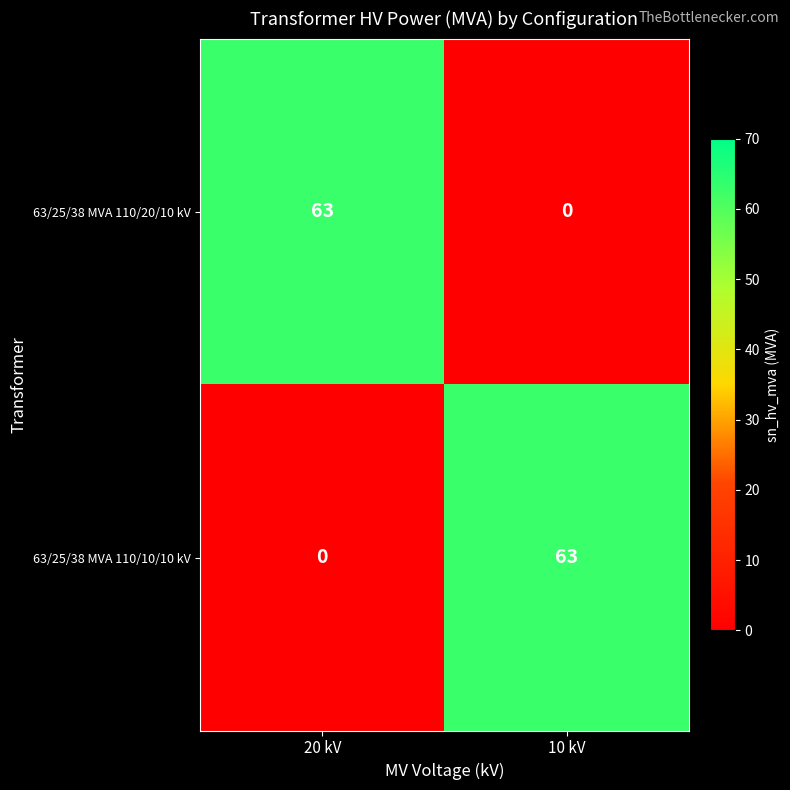

What is the total value across all series at 20 kV?

63